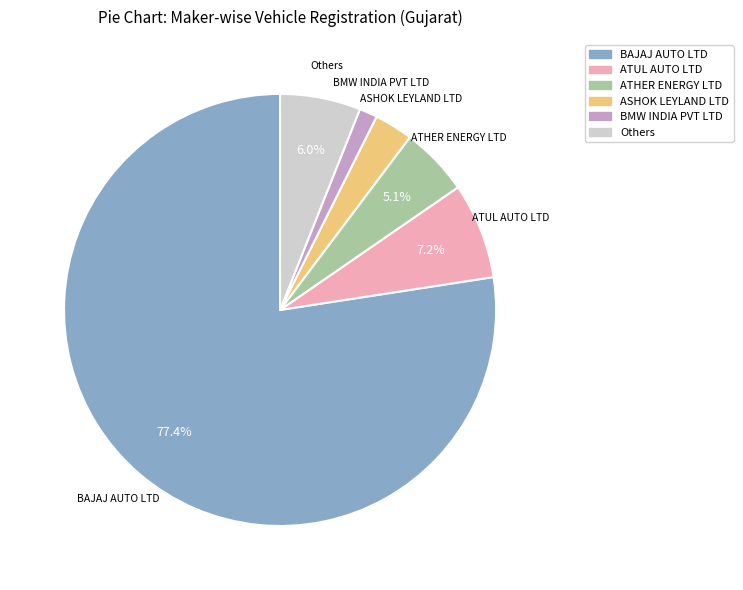

Is there a majority slice in this chart?

Yes